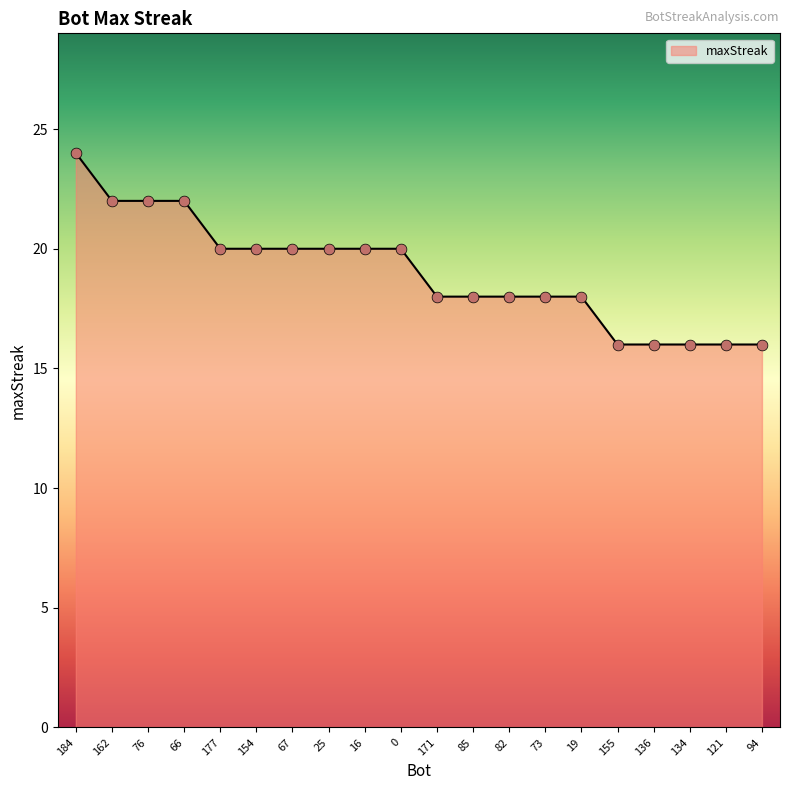

What is the ratio of the value at 154 to the value at 177?

1.0